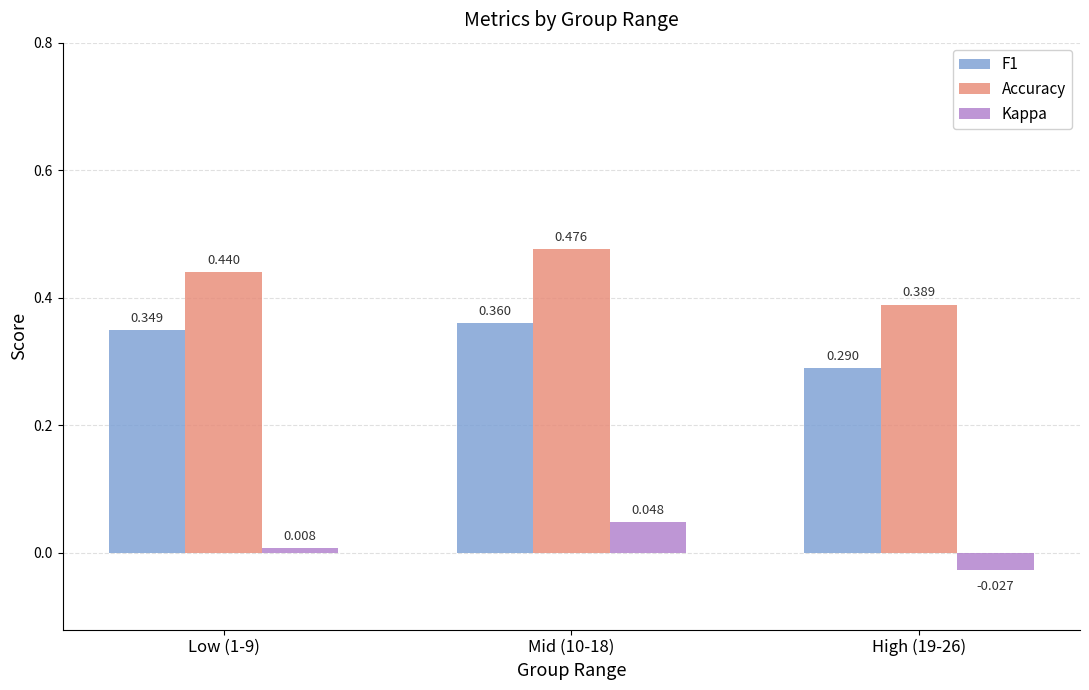

Which series has the largest total across all categories?

Accuracy